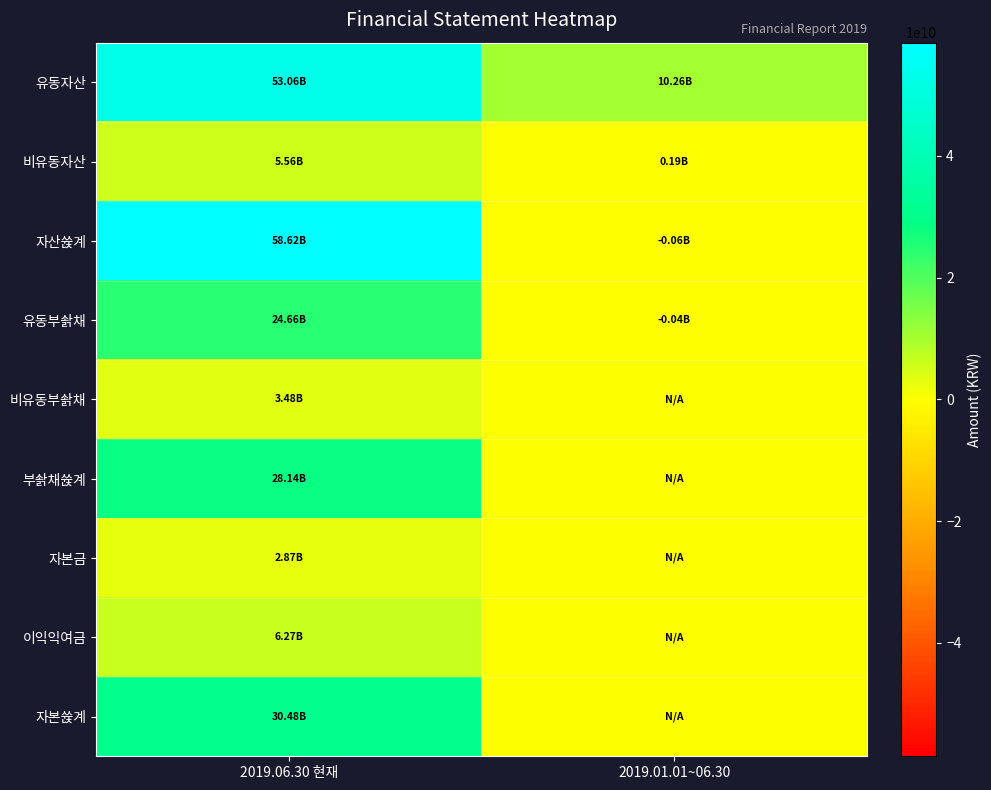

How many series are shown in this chart?

9